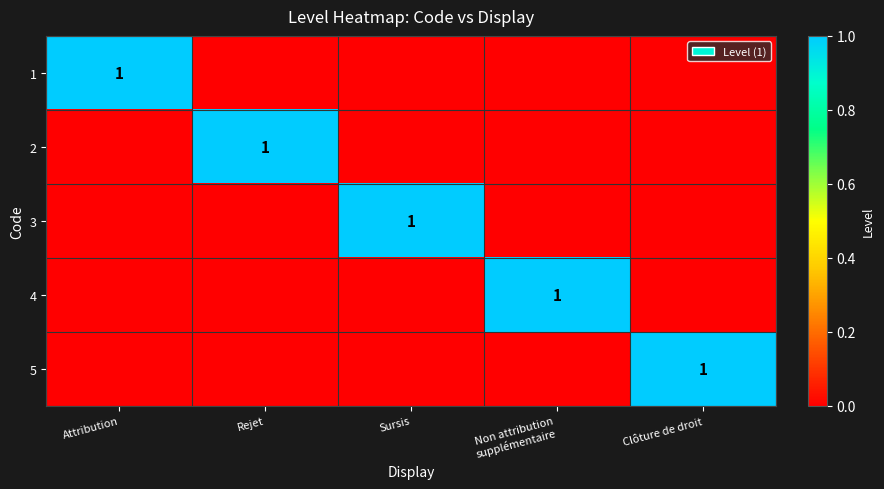

Count the number of data series in this chart.

5